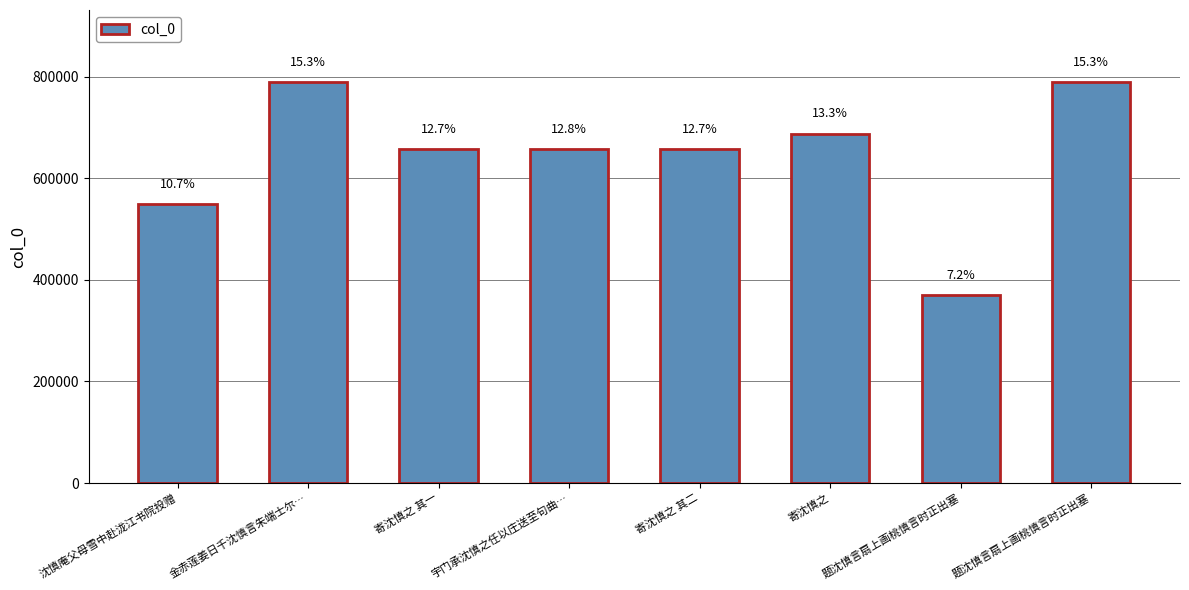

Rank the categories by value from highest to lowest.

金赤莲姜日千沈慎言朱端士尔…, 题沈慎言扇上画桃慎言时正出塞, 寄沈慎之, 宇门承沈慎之任以庄送至句曲…, 寄沈慎之 其二, 寄沈慎之 其一, 沈慎庵父母雪中赴泷江书院投赠, 题沈慎言扇上画桃慎言时正出塞